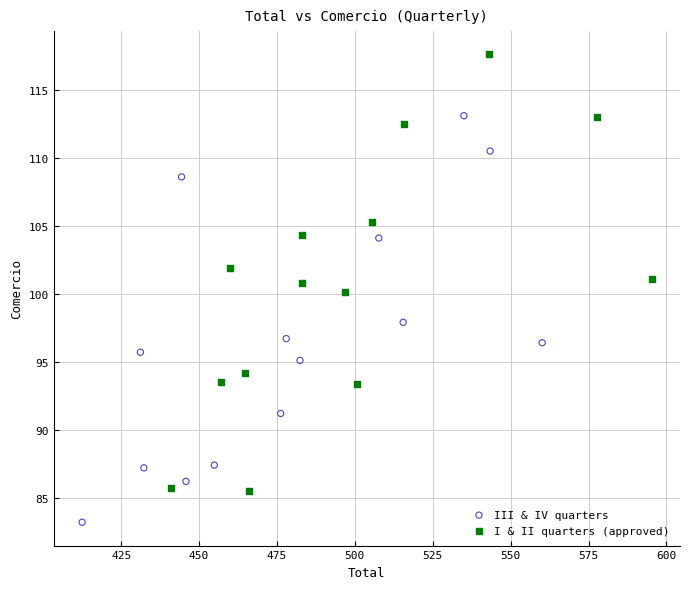

Which series has the largest Y range (max minus min)?

I & II quarters (approved)